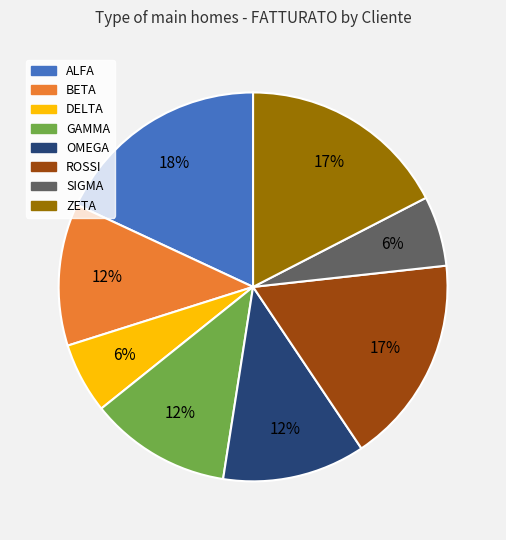

To the nearest percent, what is the difference between the BETA and ALFA slice percentages?

6%